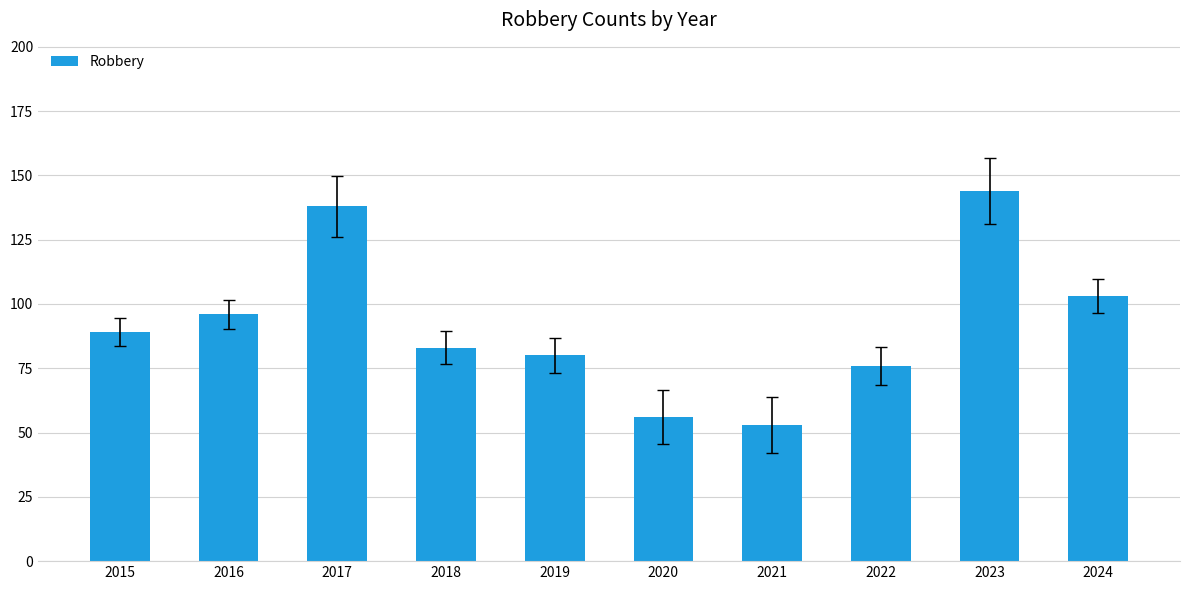

Which label corresponds to the smallest value in the chart?

2021